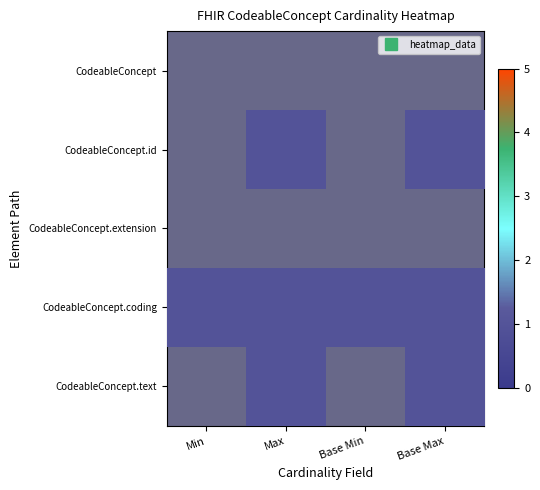

Which has a higher value, Max or Base Max?

Max